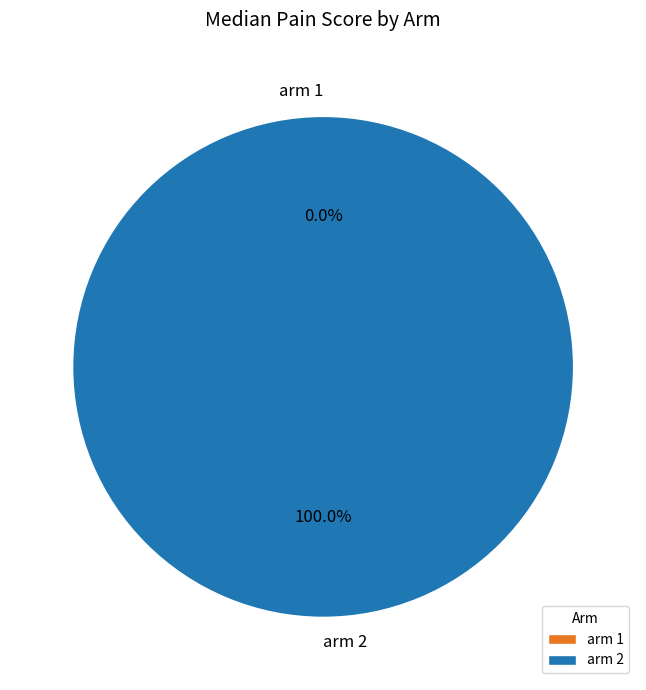

The arm 2 slice represents 92% of the pie. True or false?

False